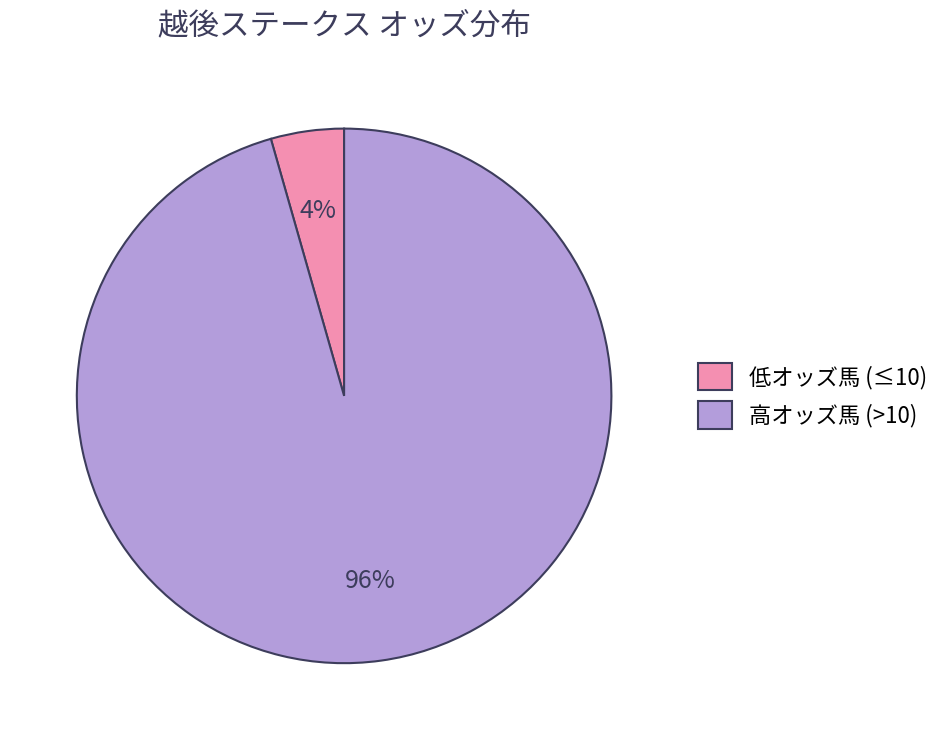

Count the number of slices in the pie.

2